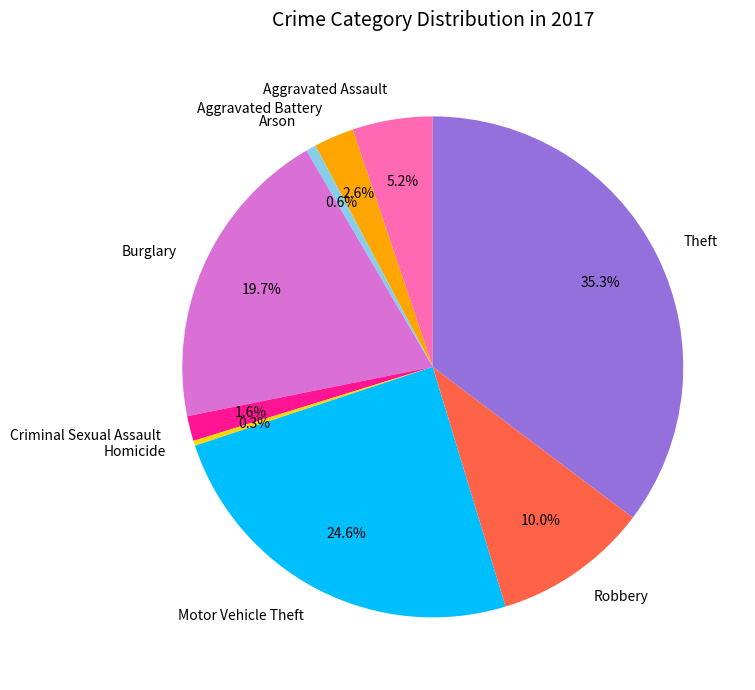

True or false: Criminal Sexual Assault accounts for 12% of the total.

False